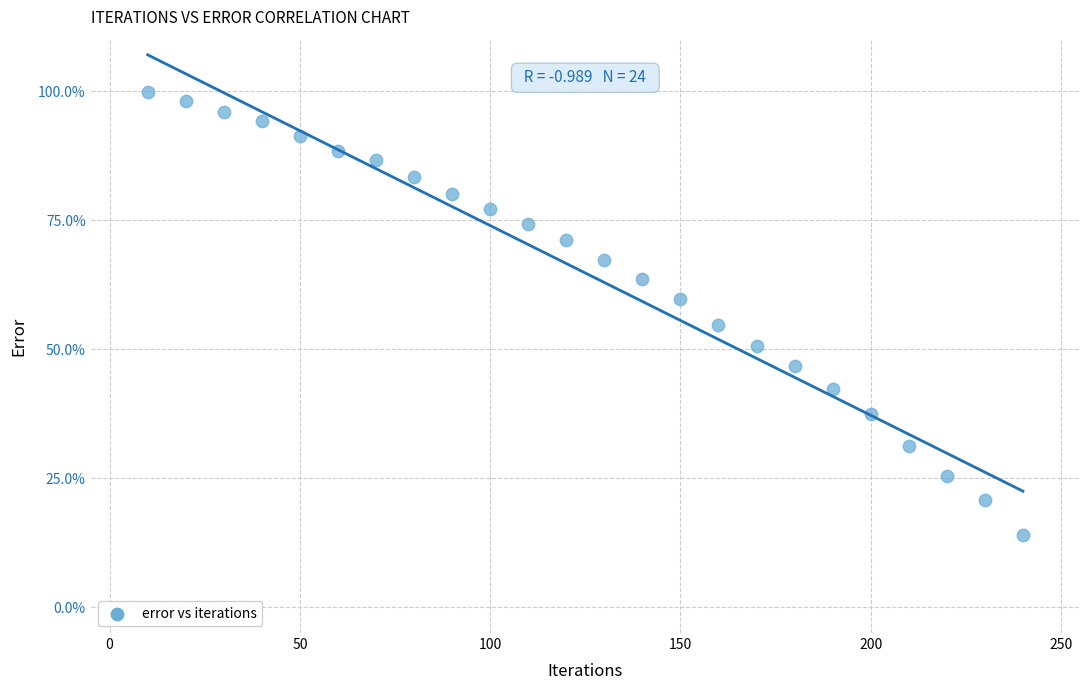

What Y value in the scatter plot is closest to 56?

54.6